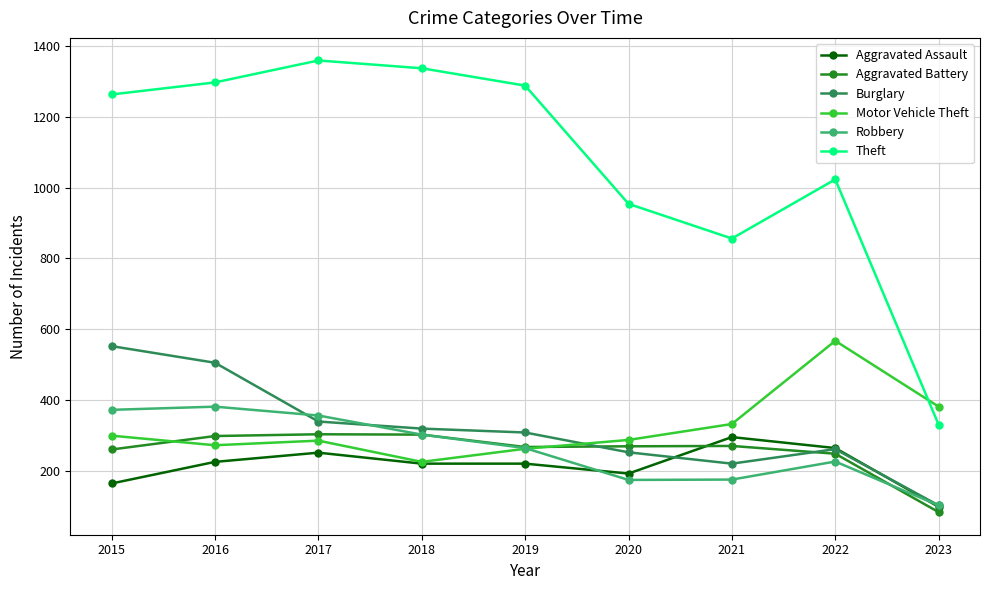

Between which two adjacent categories do Burglary and Robbery first intersect?

2016 and 2017